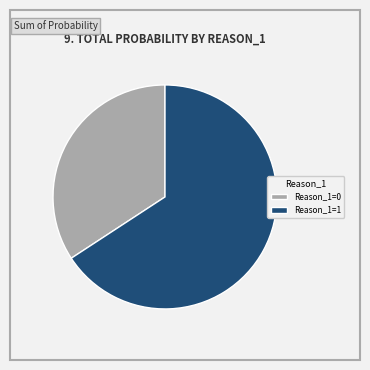

What is the majority slice?

Reason_1=1